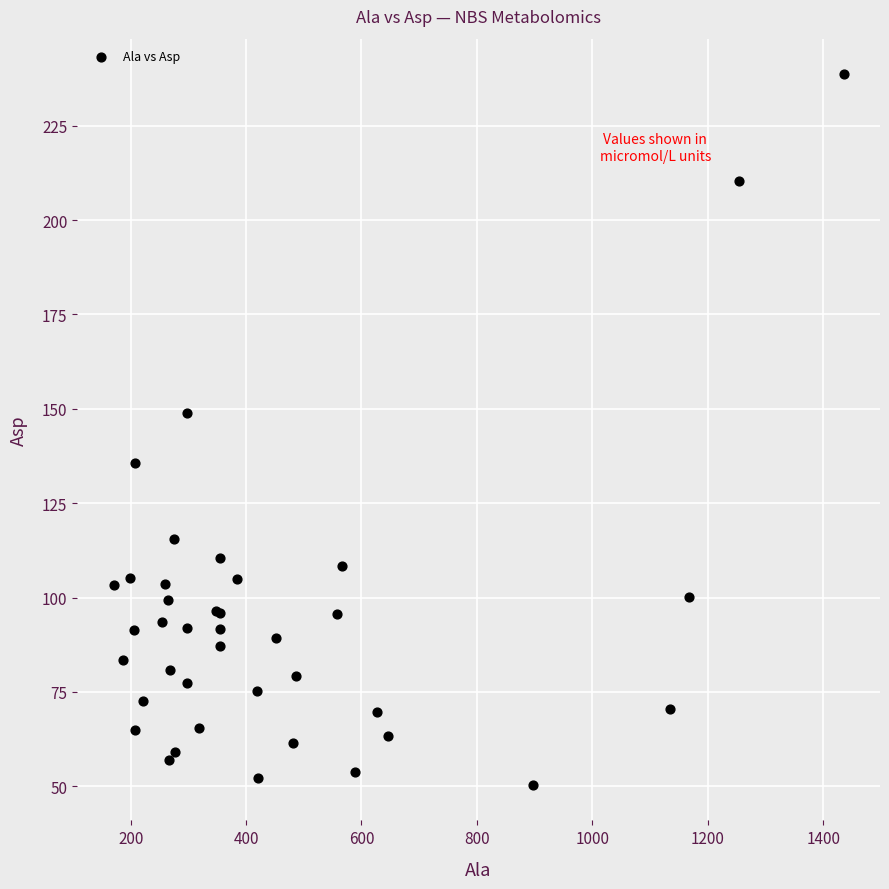

What Y value in the scatter plot is closest to 144?

148.9